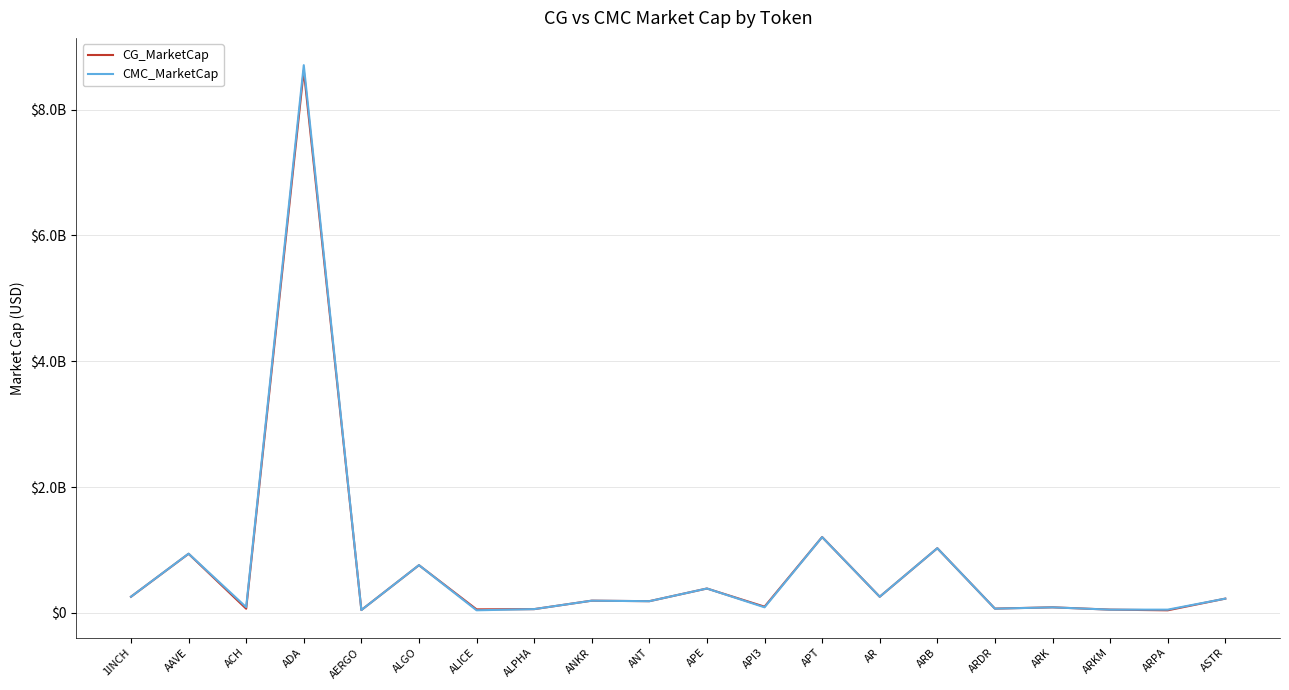

Which has a higher value, ANKR or API3?

ANKR